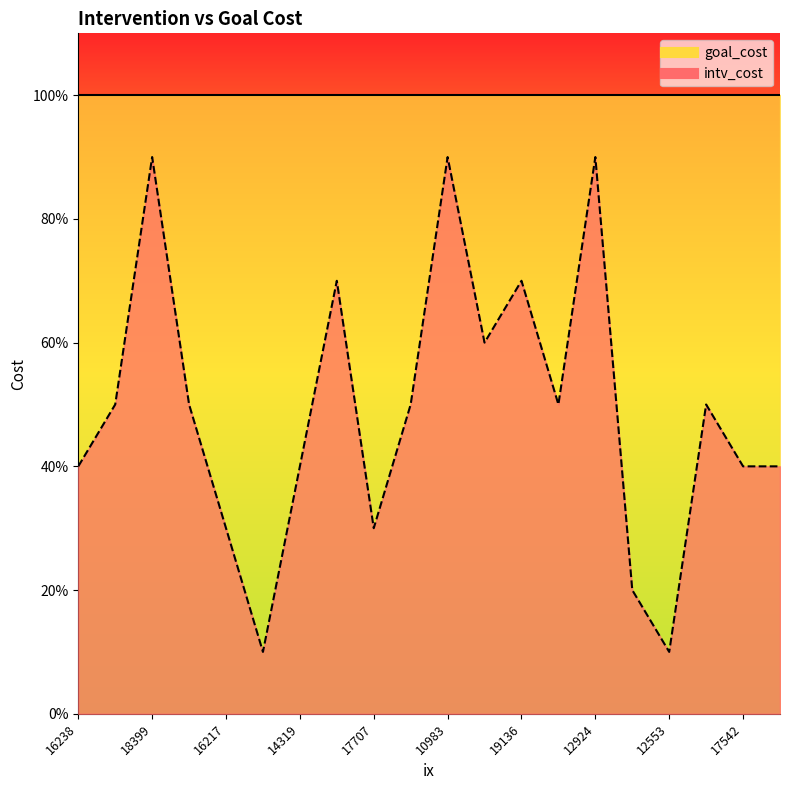

Does the chart display data point markers on the line(s)?

No